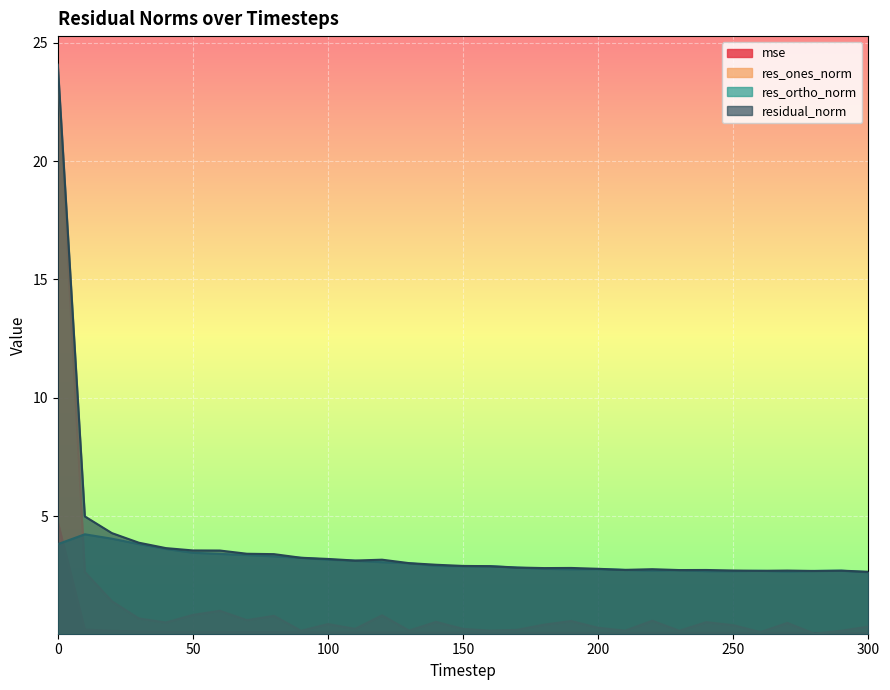

Between 220 and 230, which series saw the biggest shift?

res_ones_norm